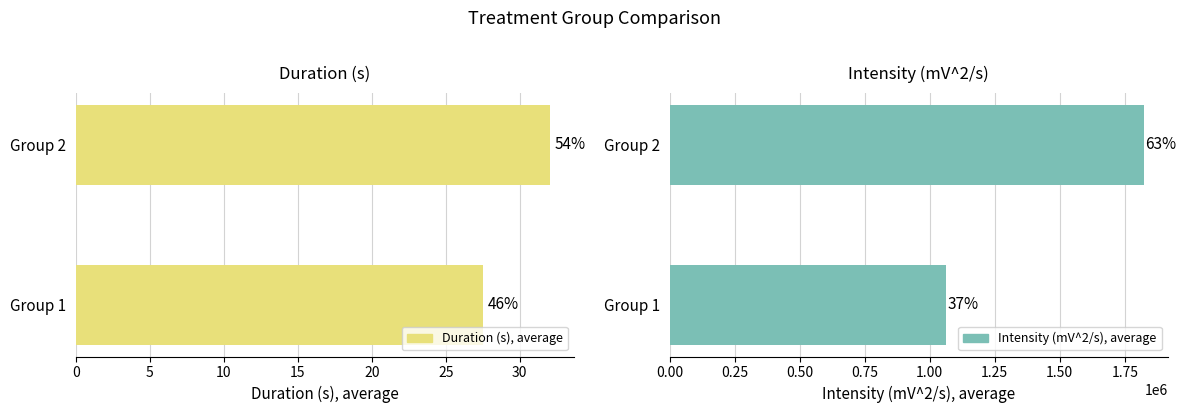

How many data points does each series have?

2